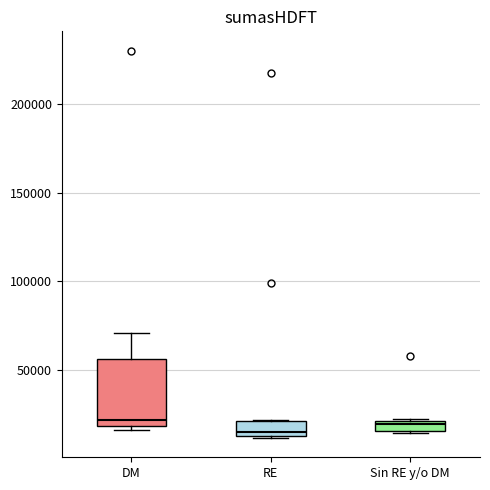

Comparing the boxes themselves (not the whiskers), which one is the tallest?

DM